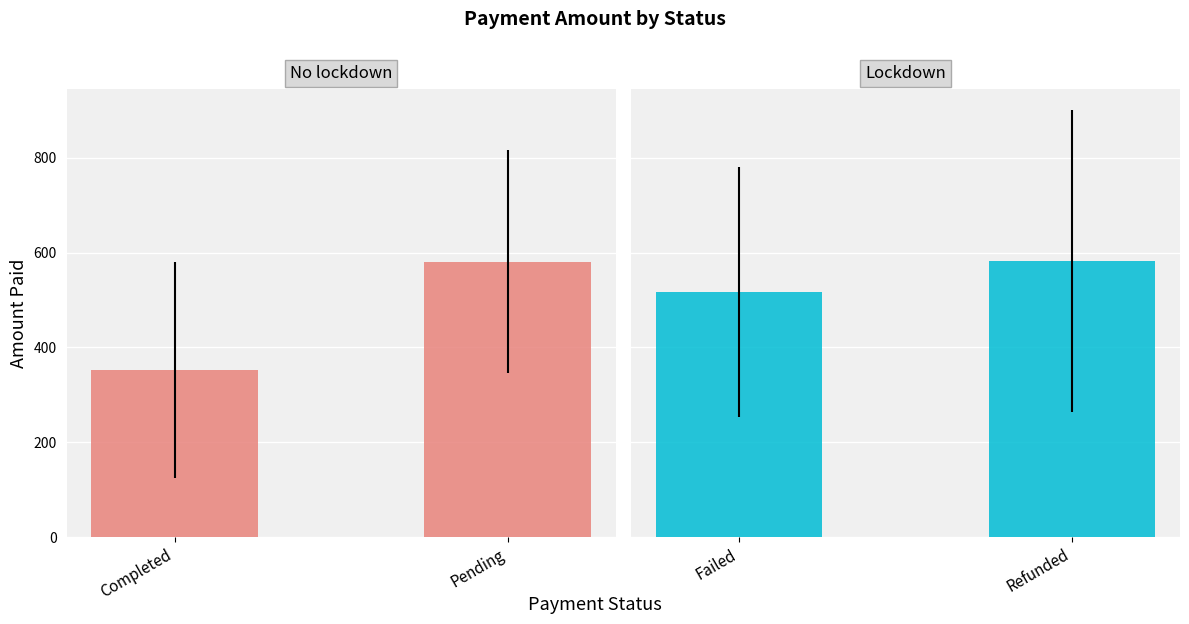

What is the greatest value displayed?

581.8